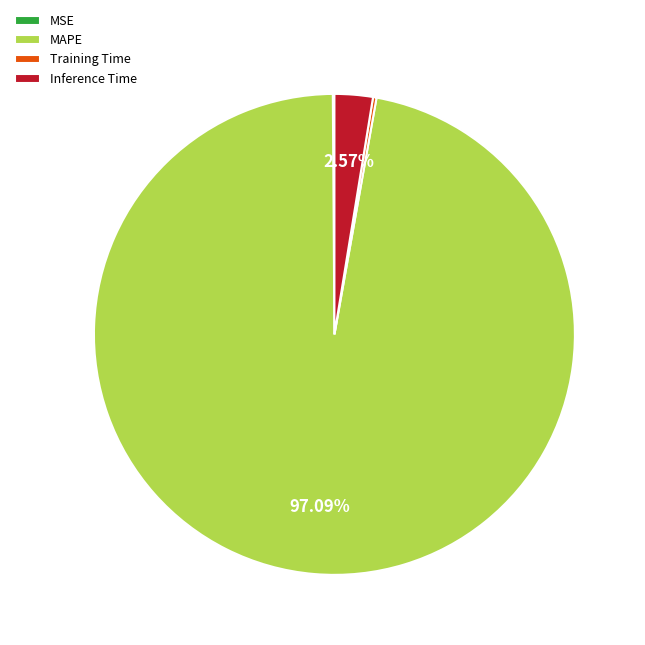

Combined, do Inference Time and MAPE account for over 50%?

Yes